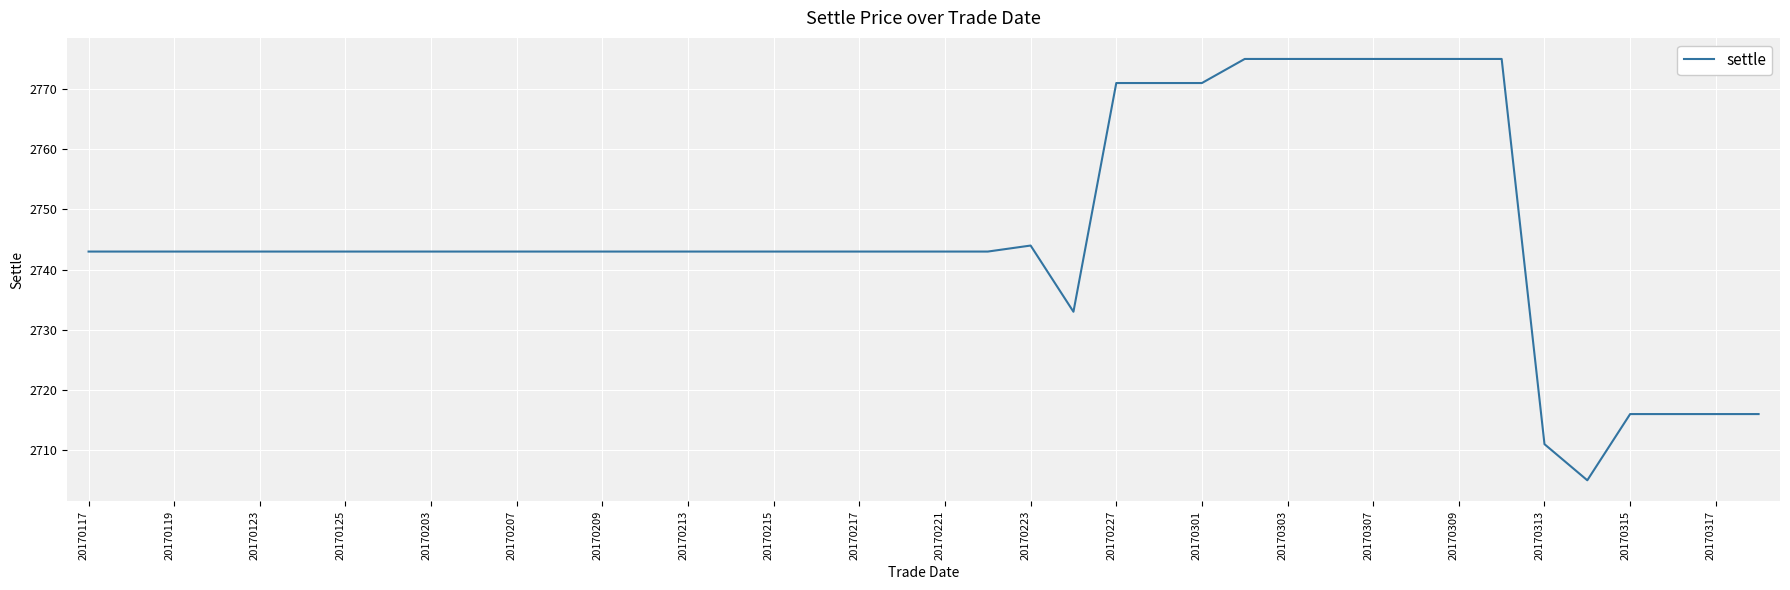

What is the smallest value displayed?

2705